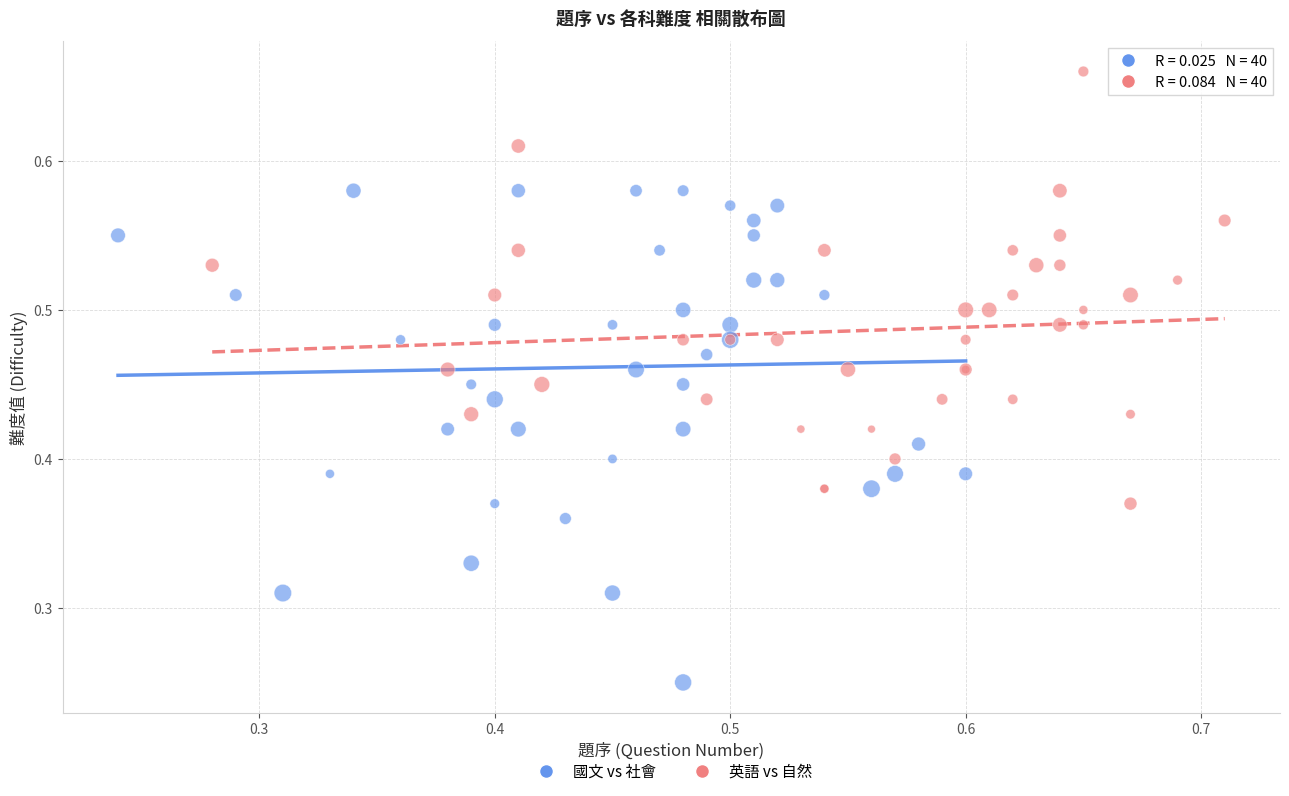

Which series has the widest spread of Y values?

國文 vs 社會